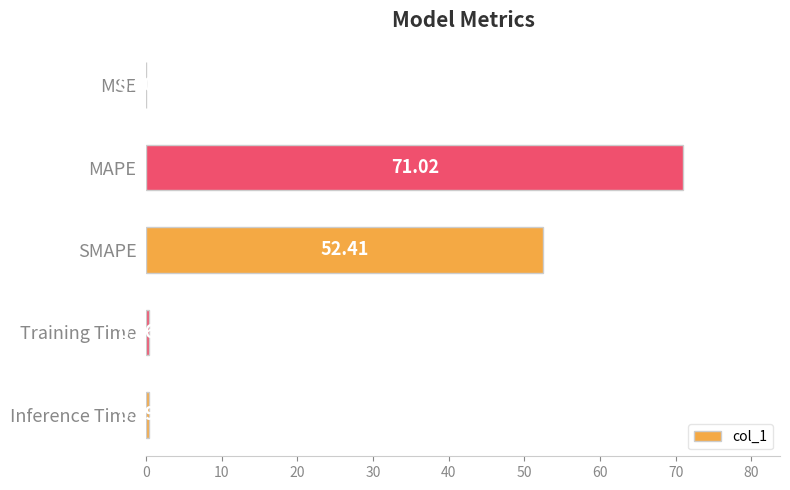

Where is the data nearest to the value 35?

SMAPE